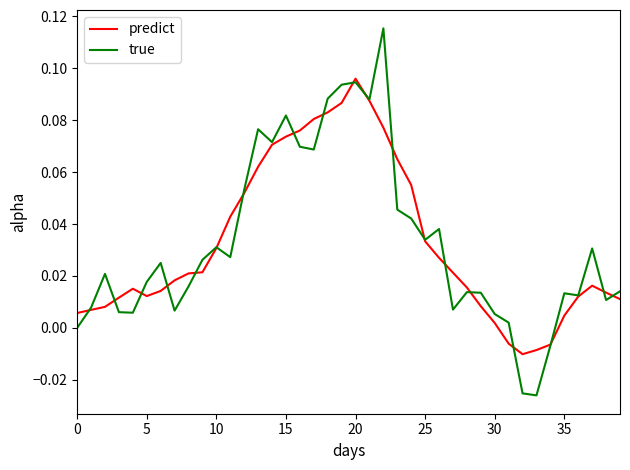

Which series has the largest range (max minus min)?

true